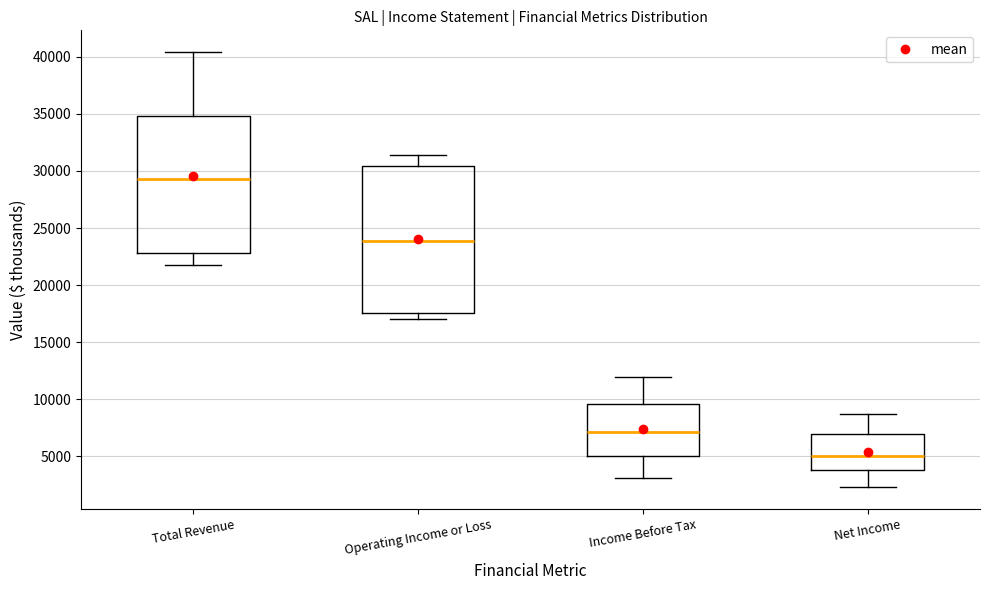

Which box's median line is the highest?

Total Revenue